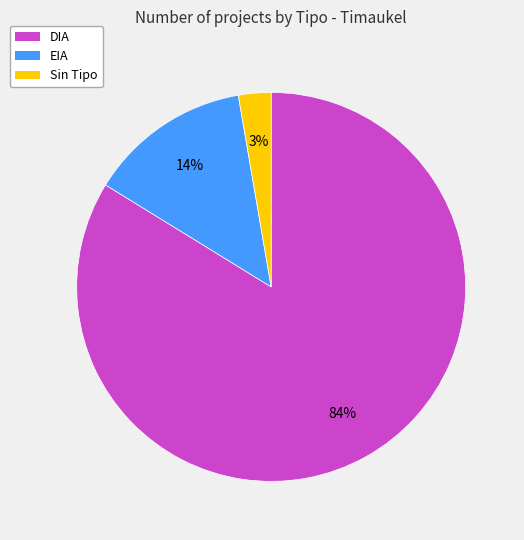

What percentage is the EIA slice, to the nearest percent?

14%